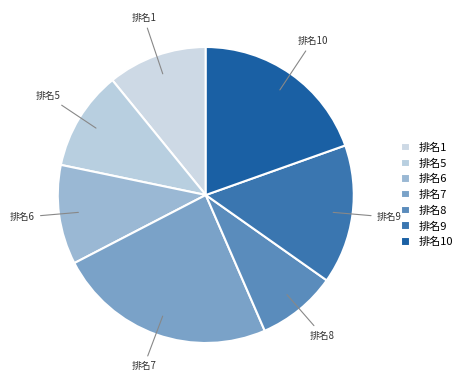

What is the ratio of the value at 排名8 to the value at 排名7?

0.4